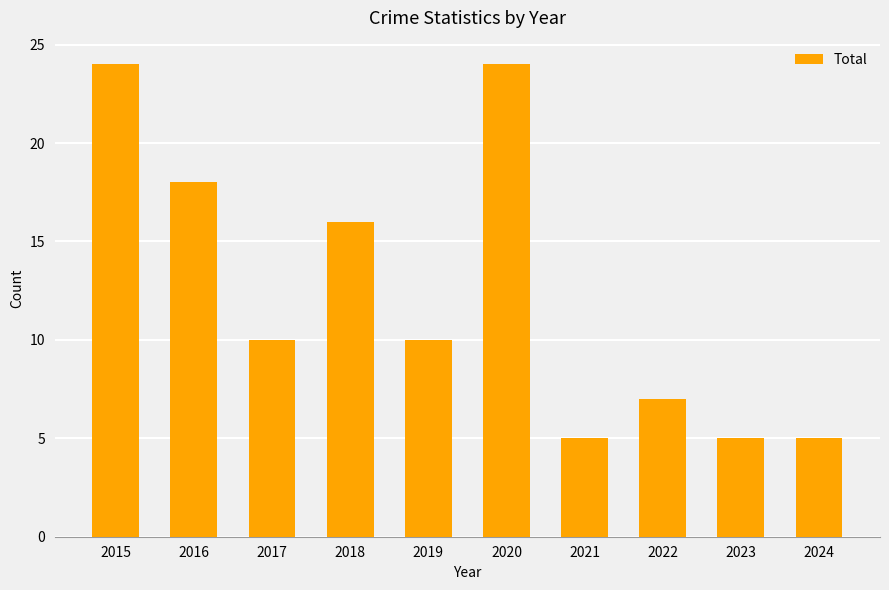

What is the maximum value shown in the chart?

24